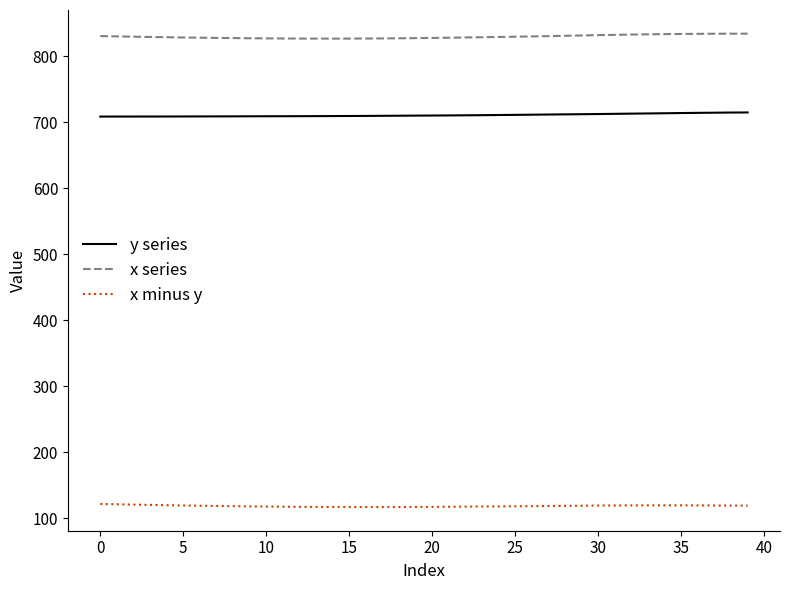

List the series in order of their peak value, highest first.

x series, y series, x minus y